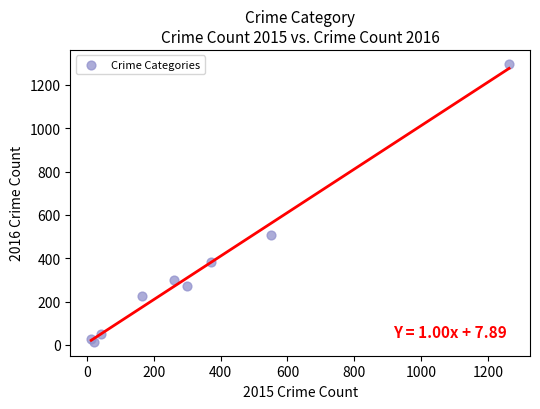

What Y value in the scatter plot is closest to 655?

505